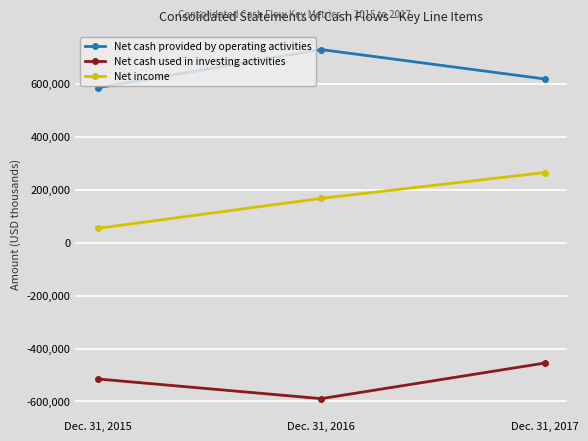

What is the difference between the highest and lowest values at Dec. 31, 2016?

1318829